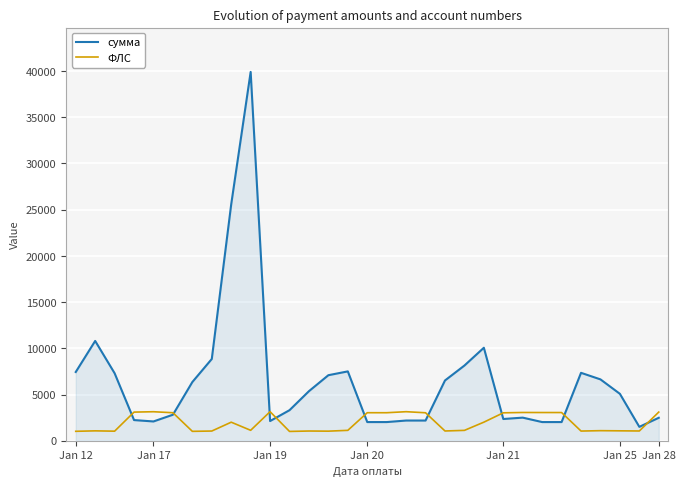

What is the greatest value displayed?

39907.3